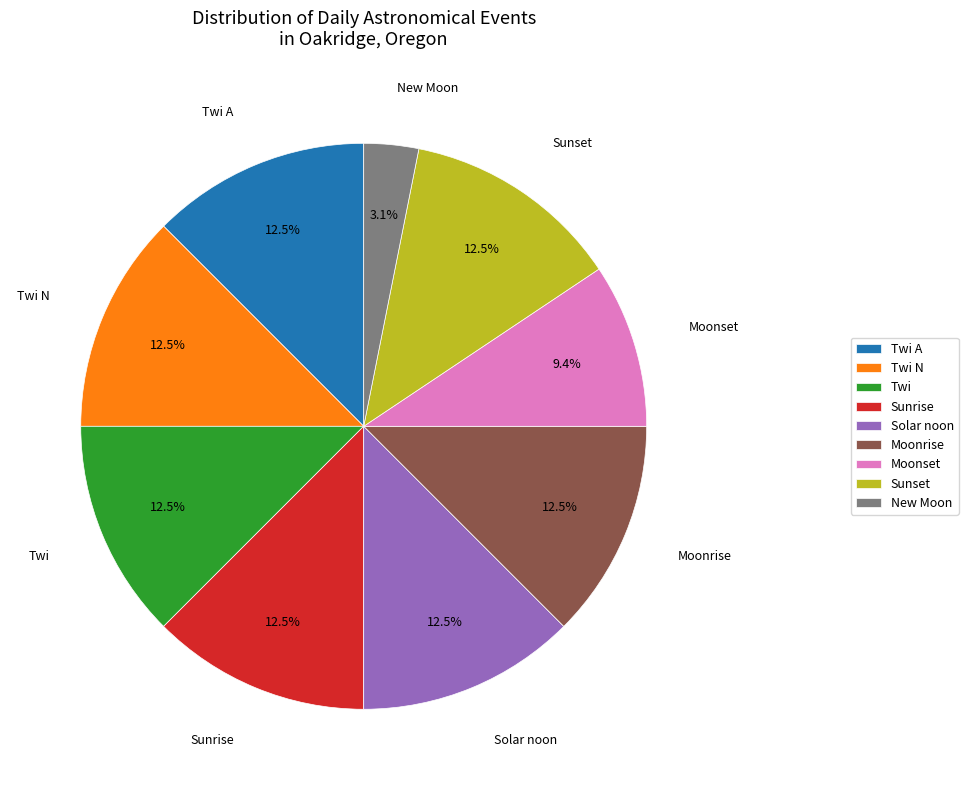

What is the ratio of the value at Sunrise to the value at Twi?

1.0